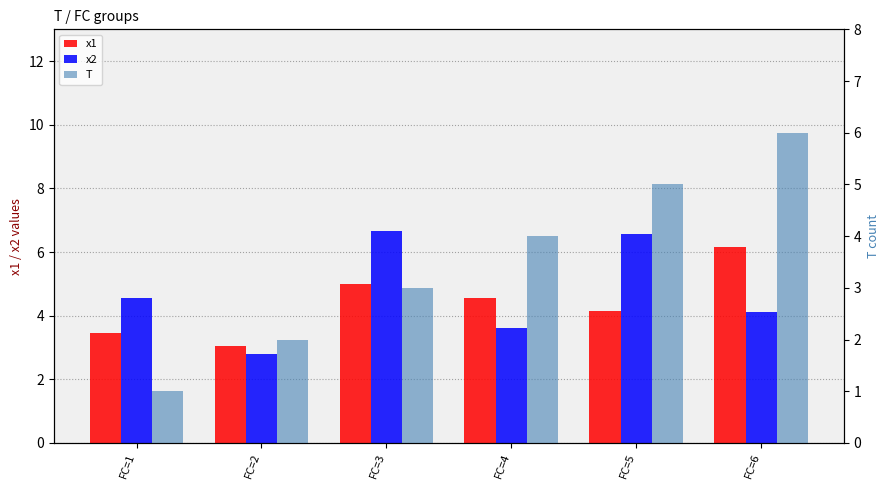

How many groups of bars are there?

6